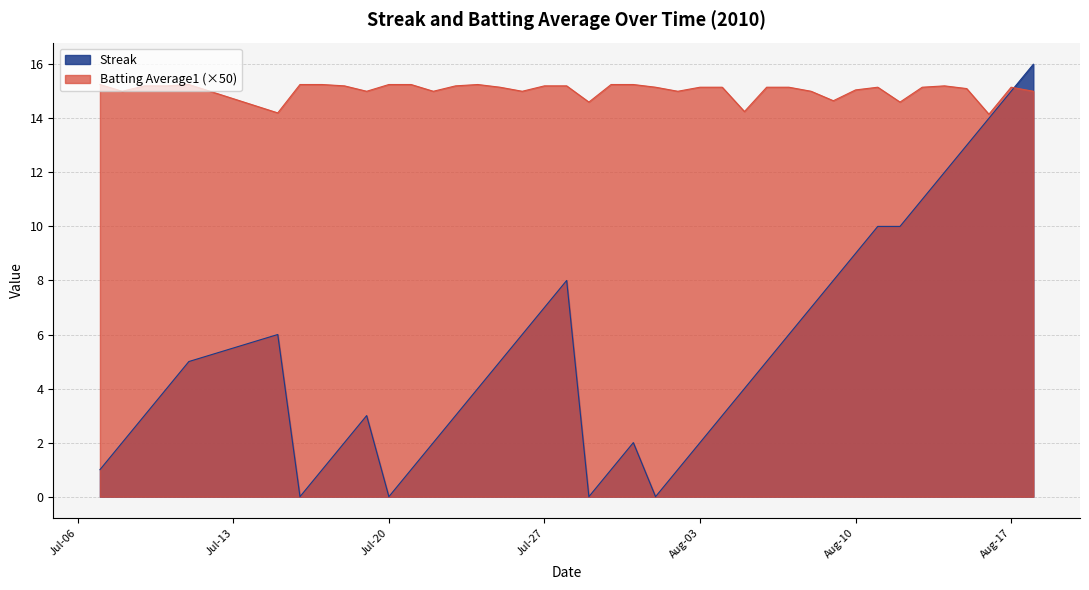

Rank the series by their maximum value, from lowest to highest.

Batting Average1 (×50), Streak